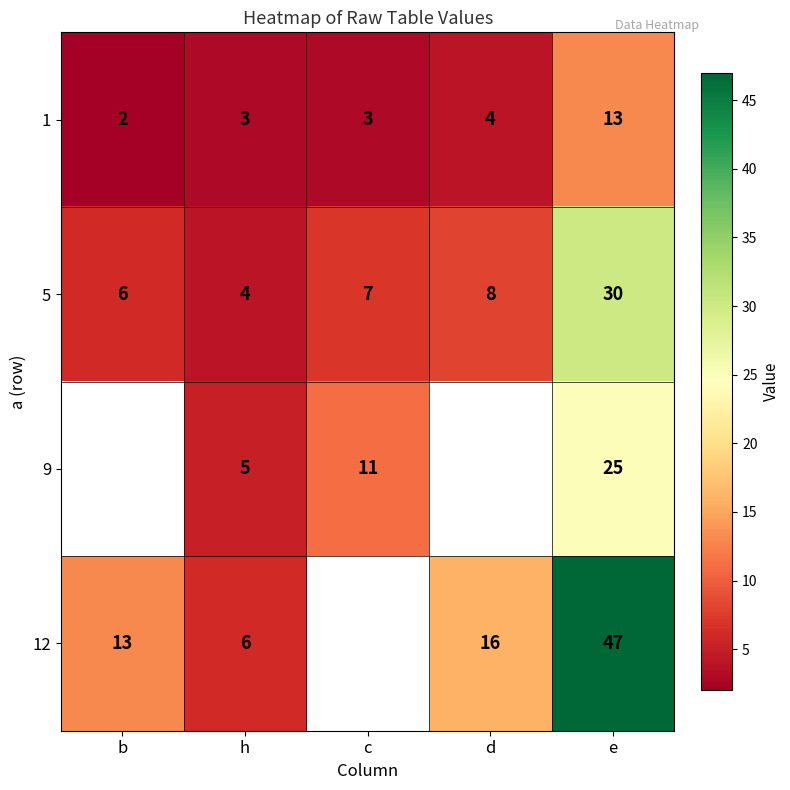

What value does the 1 series have at e?

13